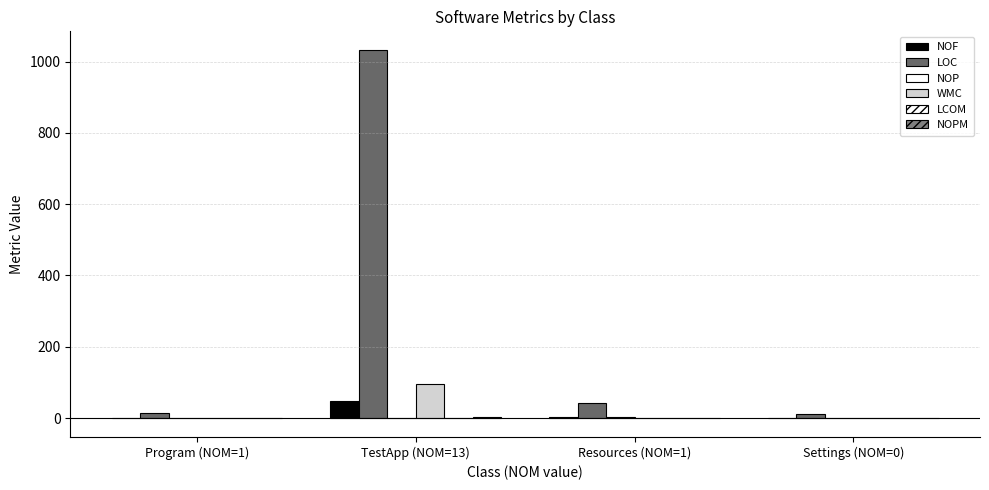

Count the number of data series in this chart.

6